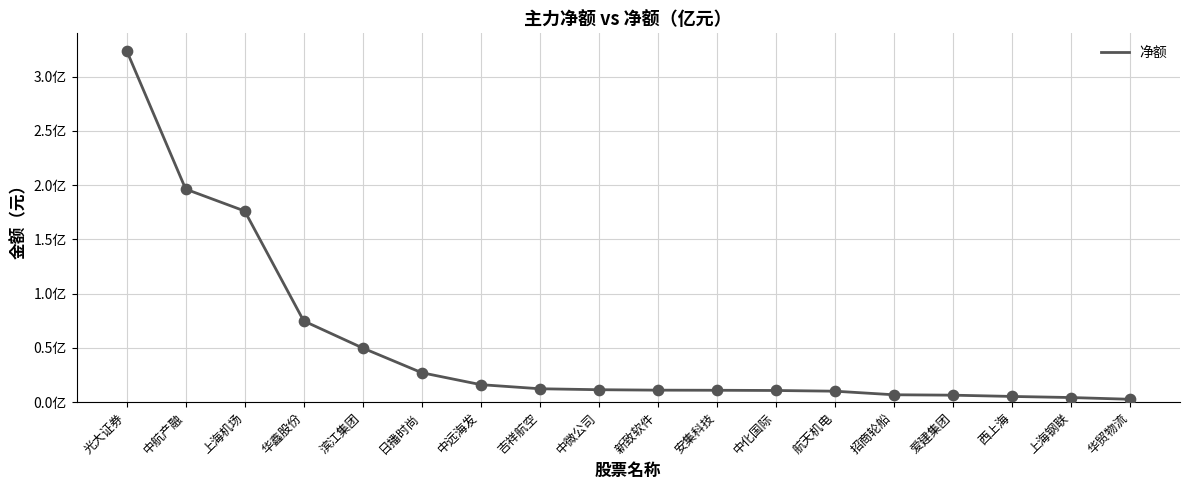

What is the ratio of the value at 吉祥航空 to the value at 安集科技?

1.1